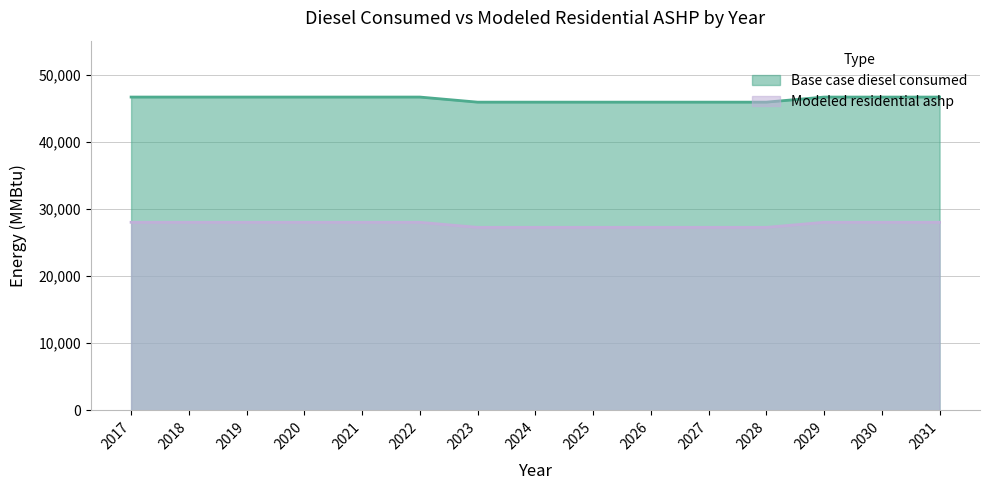

True or false: Modeled residential ashp and Base case diesel consumed cross at least once.

False